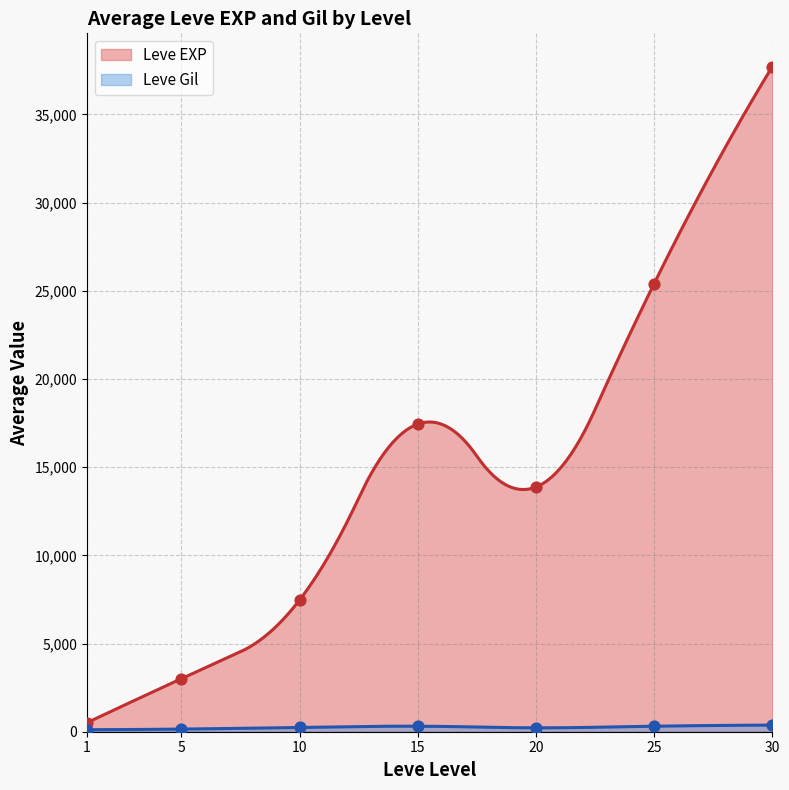

Is the value of Leve Gil at 5 greater than the value of Leve EXP at 5?

No